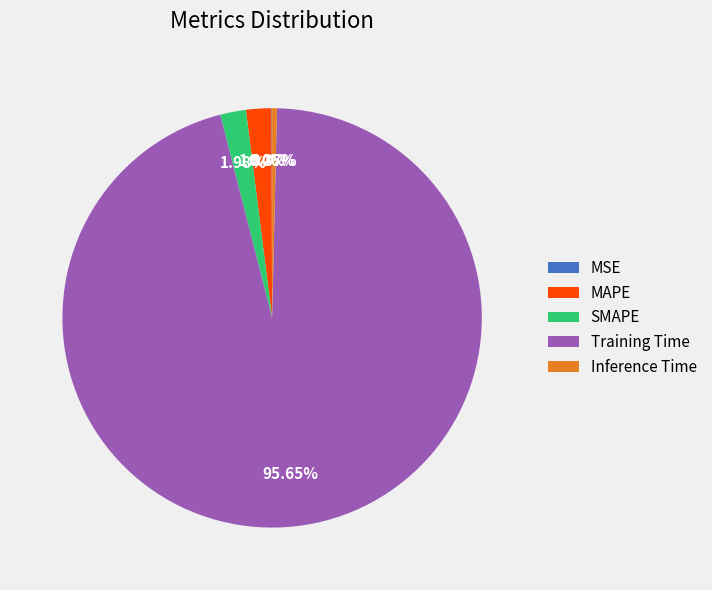

Which has a higher value, SMAPE or Training Time?

Training Time